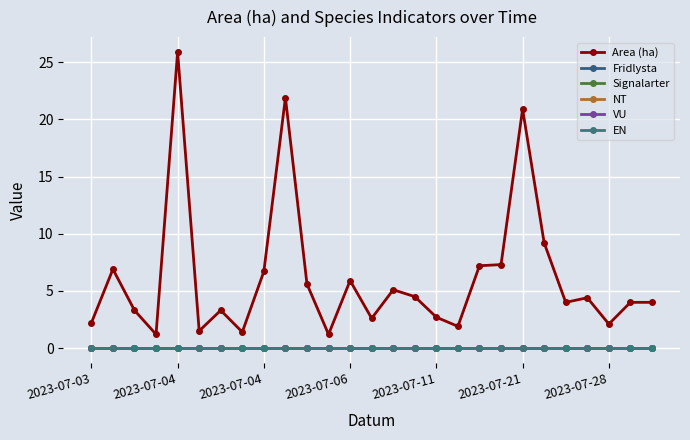

Does the chart display data point markers on the line(s)?

Yes